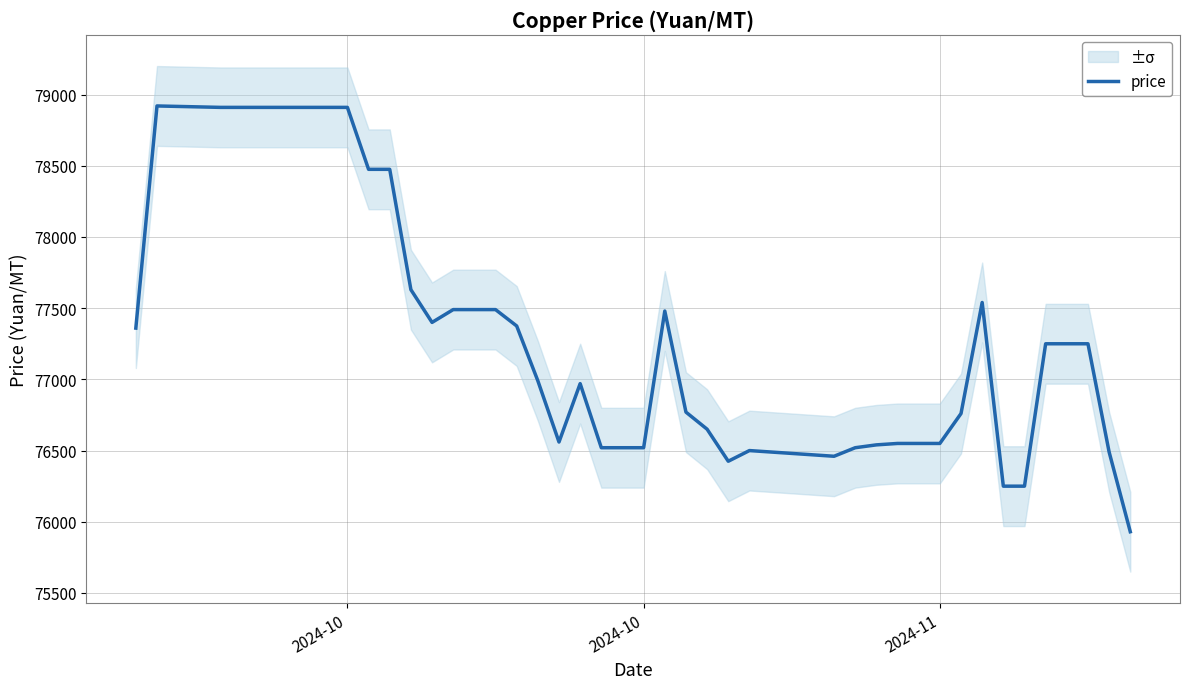

True or false: the data shows 28351 at 33.

False